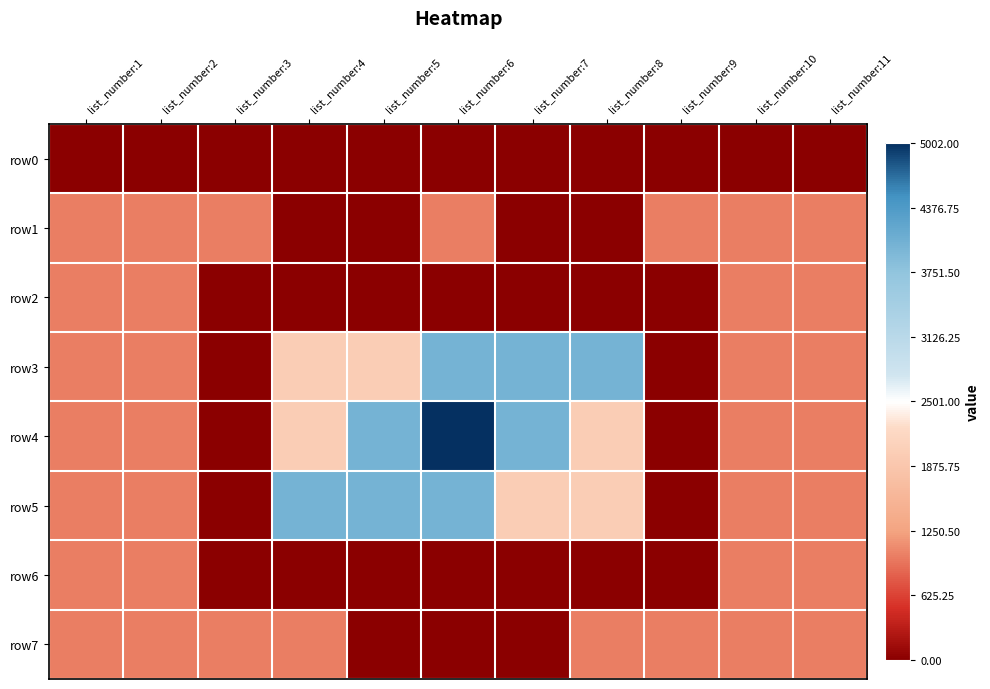

What is the greatest value displayed?

1.0